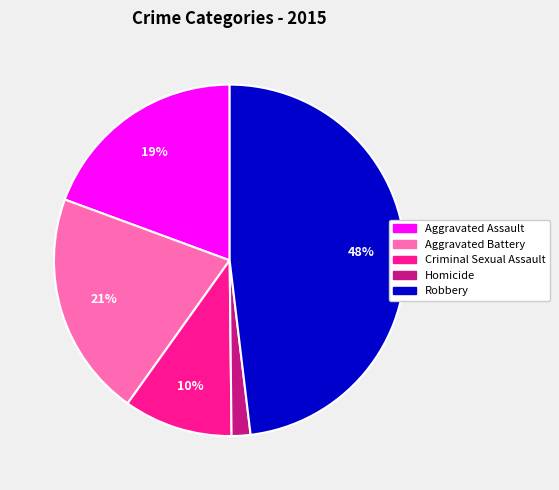

To the nearest percent, what is the difference between the largest and smallest slice percentages?

46%